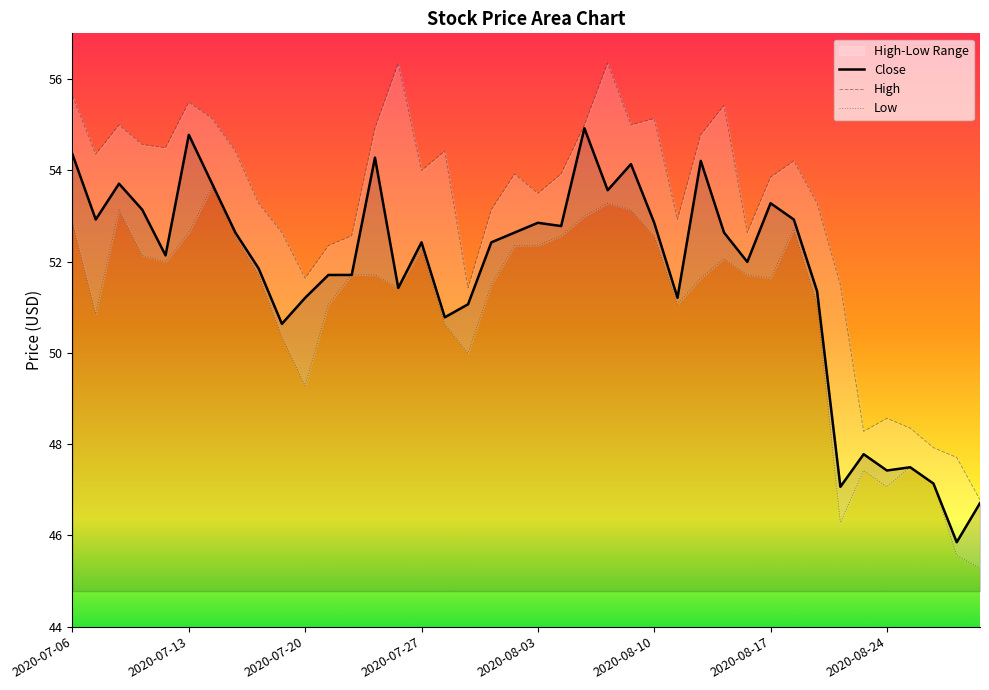

What is the value of the Low point at the 36th from the left?

47.1